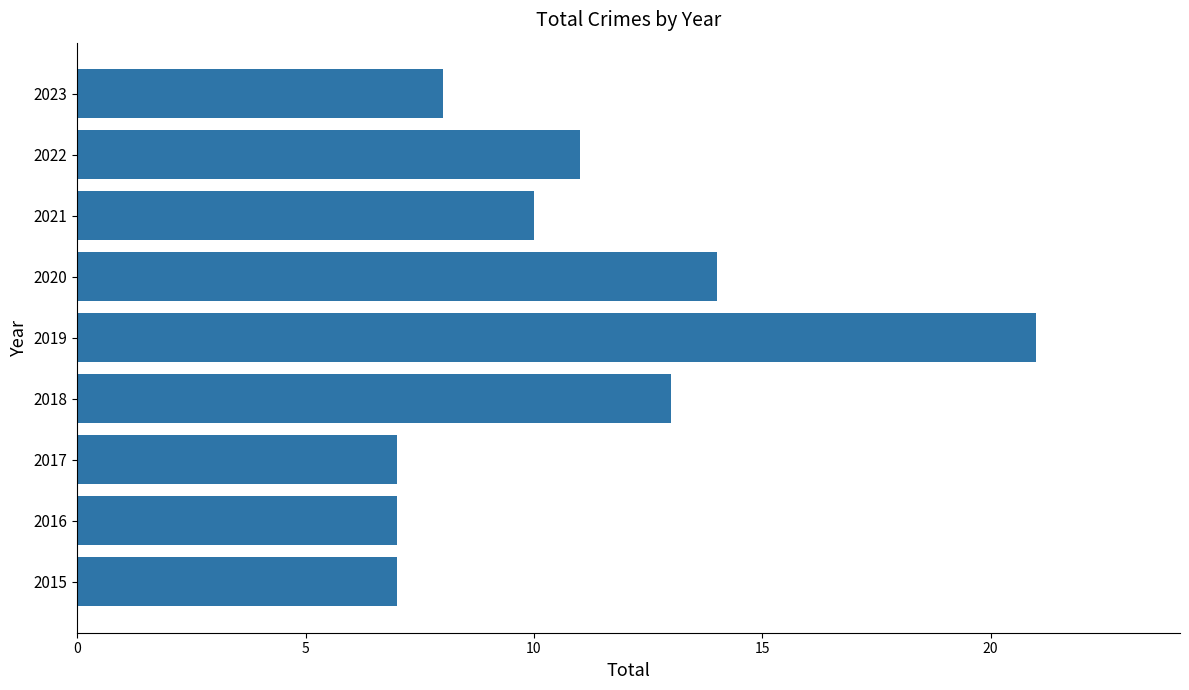

What is the average value?

11